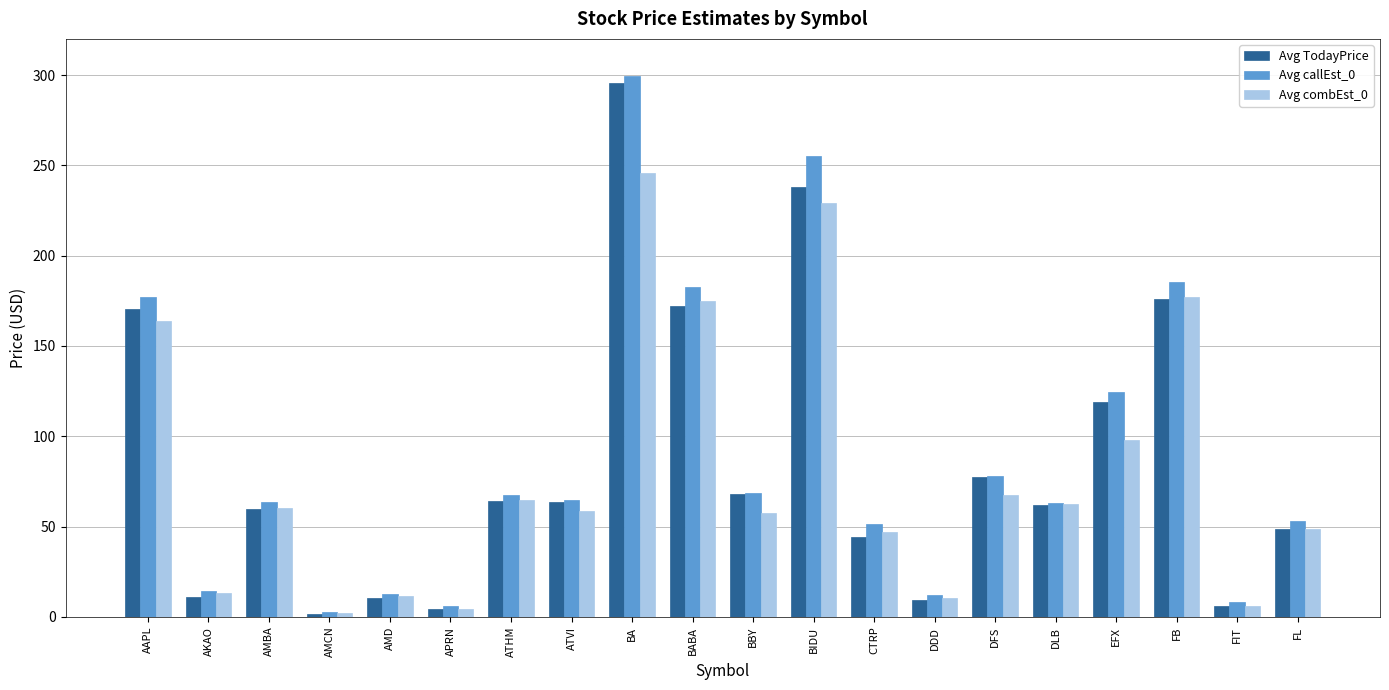

Does the chart contain stacked bars?

No